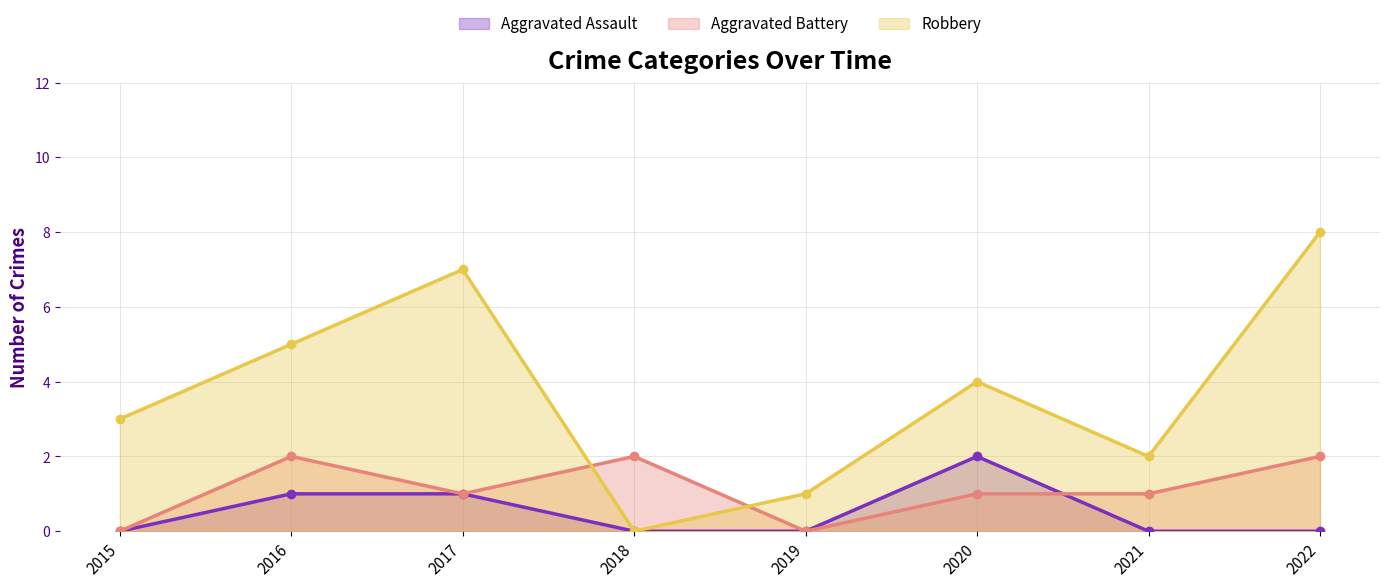

Reading right to left, transcribe all the data shown in this chart.

Aggravated Assault: 0	0	2	0	0	1	1	0
Aggravated Battery: 2	1	1	0	2	1	2	0
Robbery: 8	2	4	1	0	7	5	3